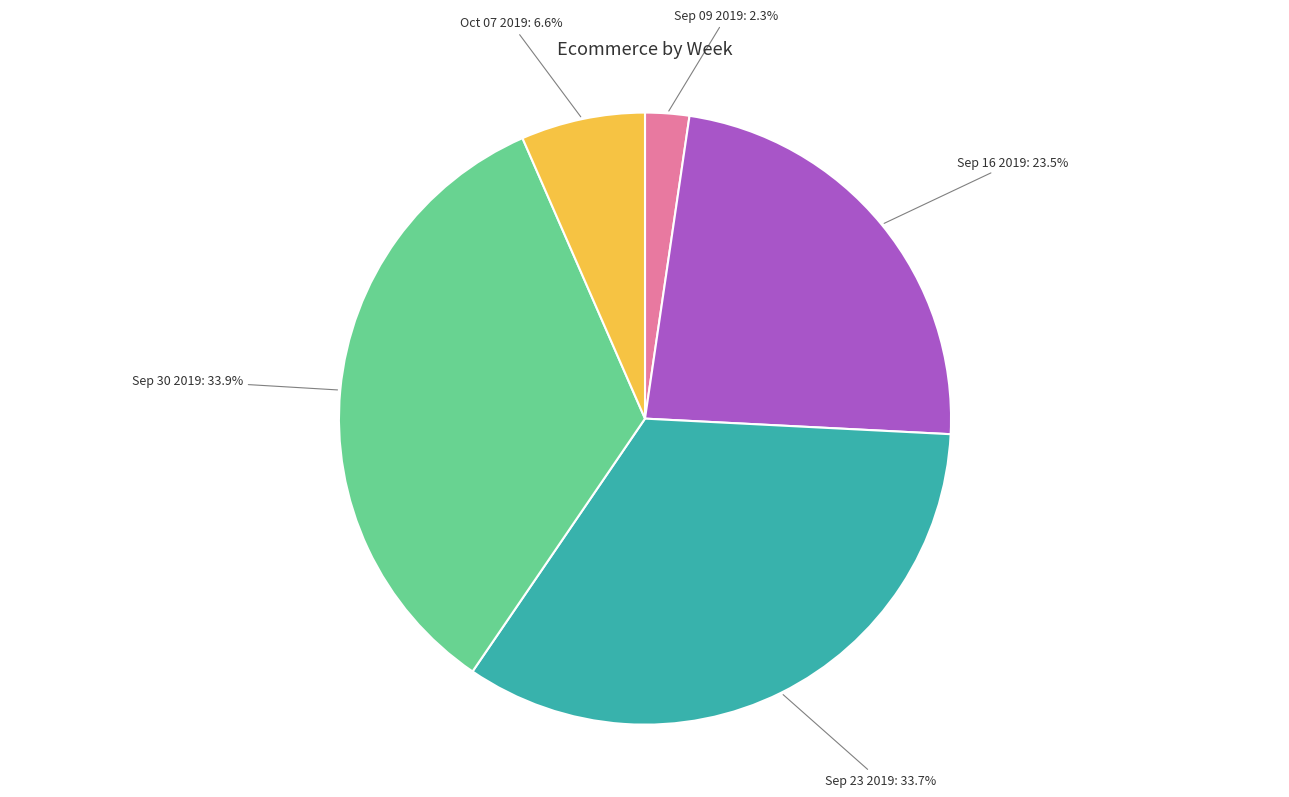

Does any single category account for the majority?

No